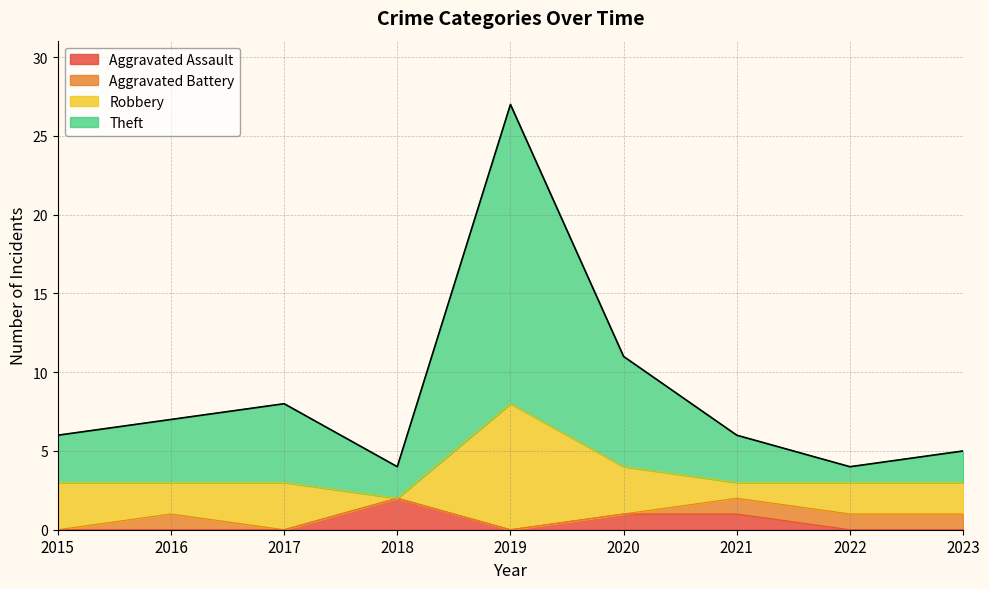

At which category is the sum across all series the highest?

2019